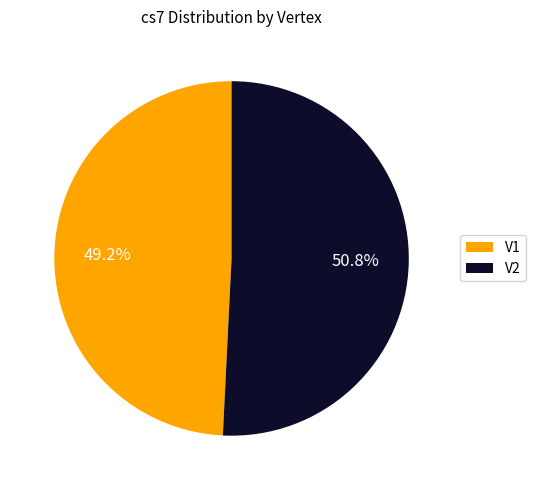

To the nearest percent, what is the combined percentage of V2 and V1?

100%